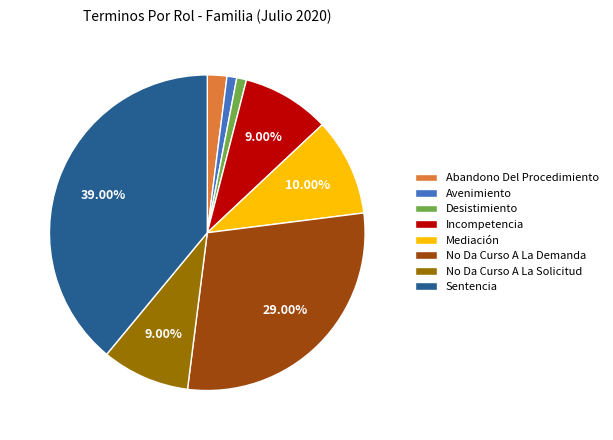

Between Sentencia and Abandono Del Procedimiento, which is larger?

Sentencia